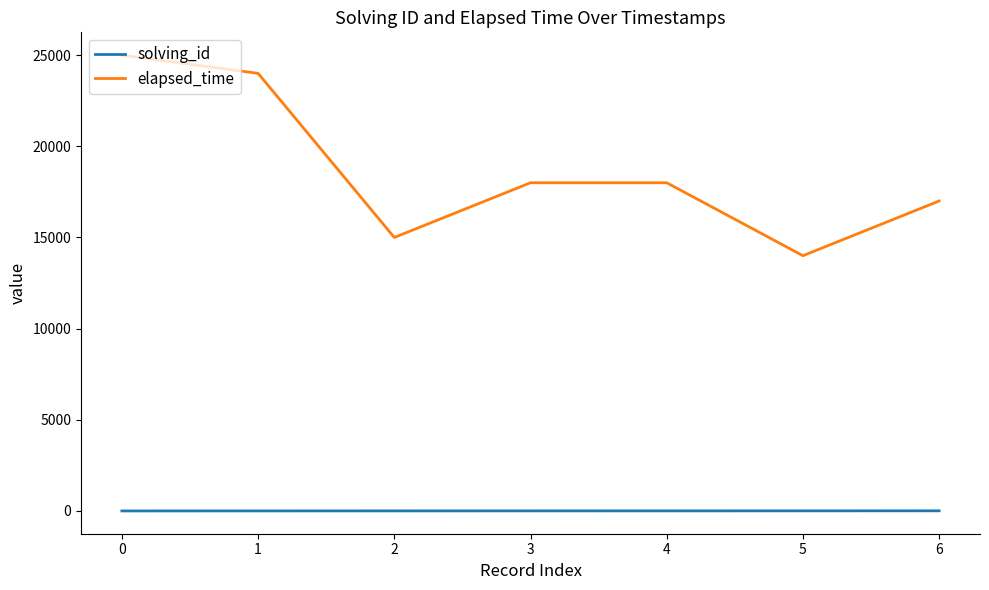

The value of elapsed_time at 1 is 7390. True or false?

False